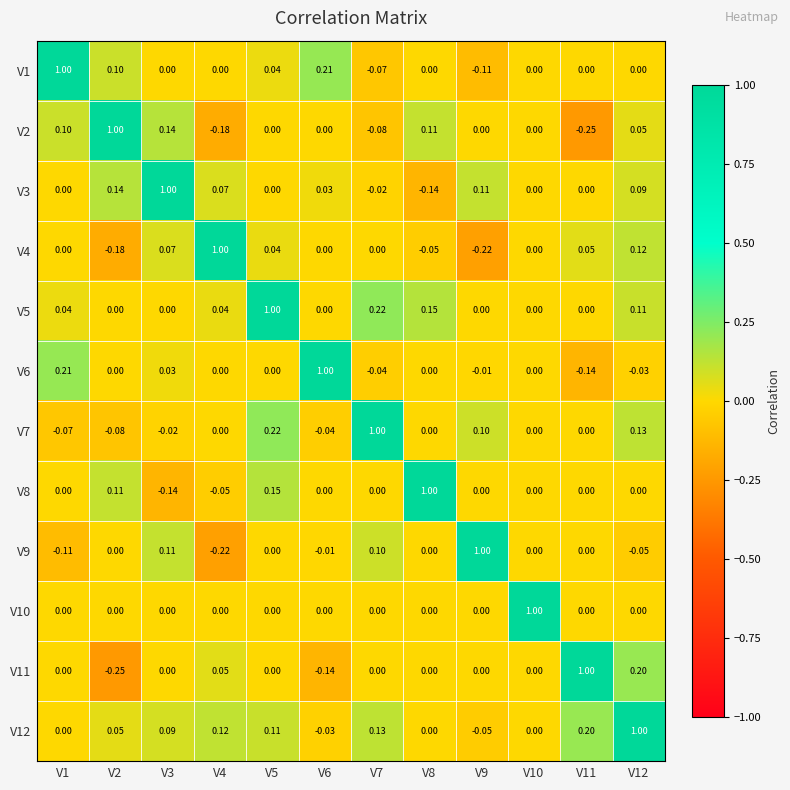

Is the value of V5 at V12 greater than the value of V3 at V1?

Yes